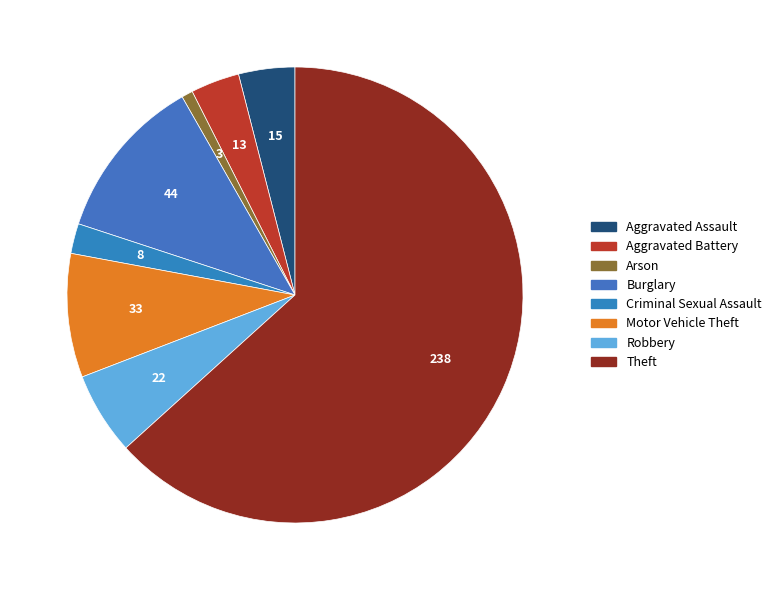

The Robbery slice represents 1% of the pie. True or false?

False